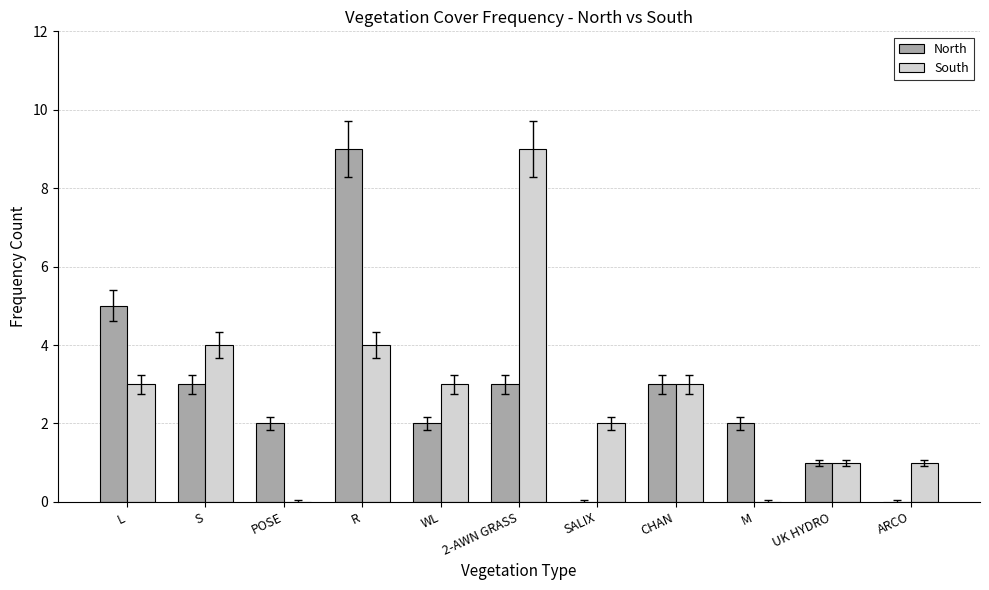

Is the value of South at WL greater than the value of North at L?

No